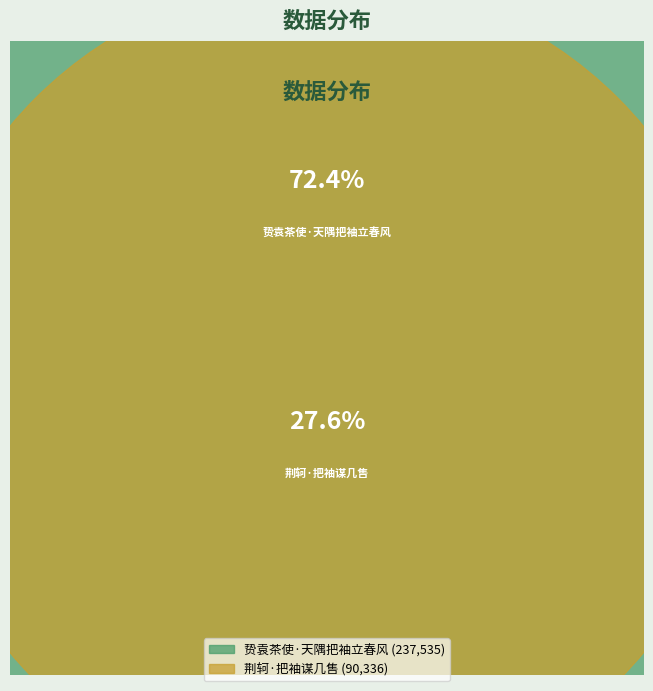

True or false: 荆轲·把袖谋几售 accounts for 28% of the total.

True